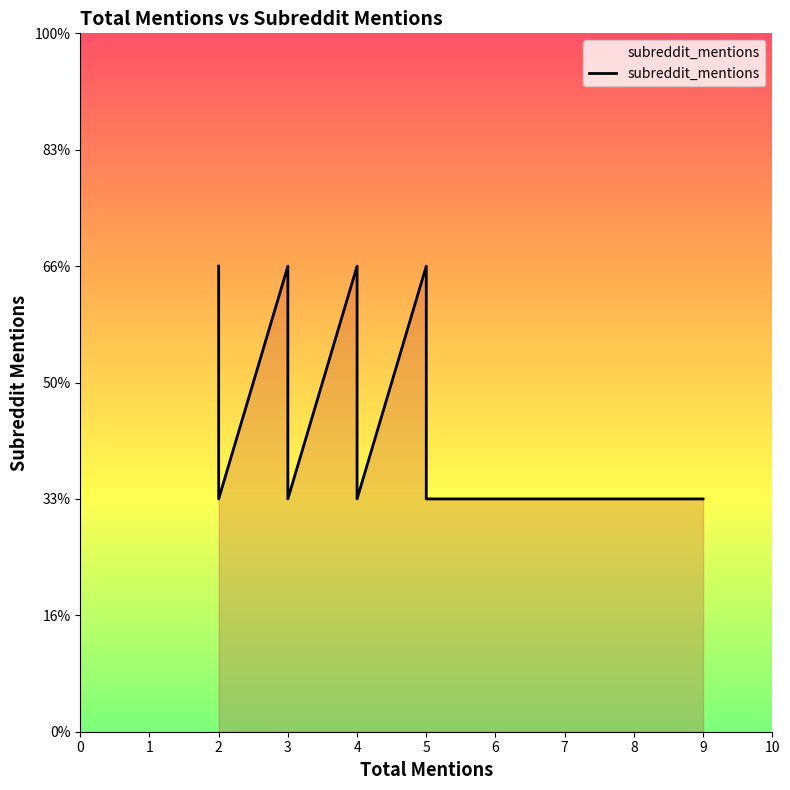

How many values exceed 1?

6